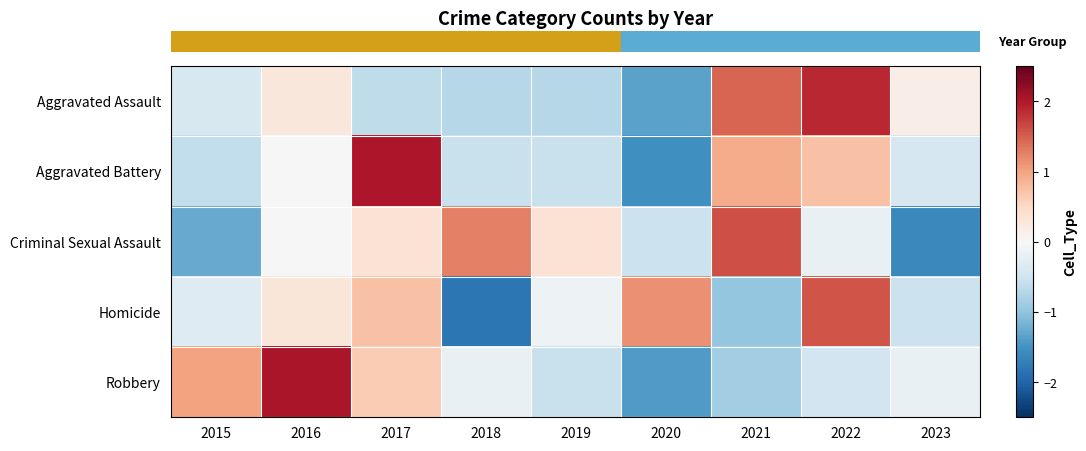

At which category does the chart reach its minimum across all series?

2018